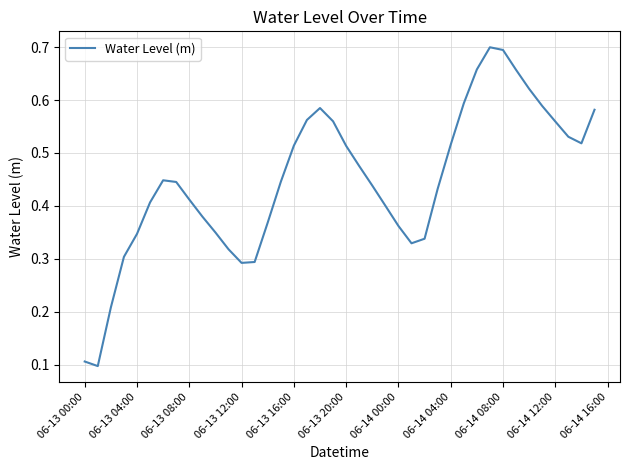

Is this an area chart (filled region under the line)?

No